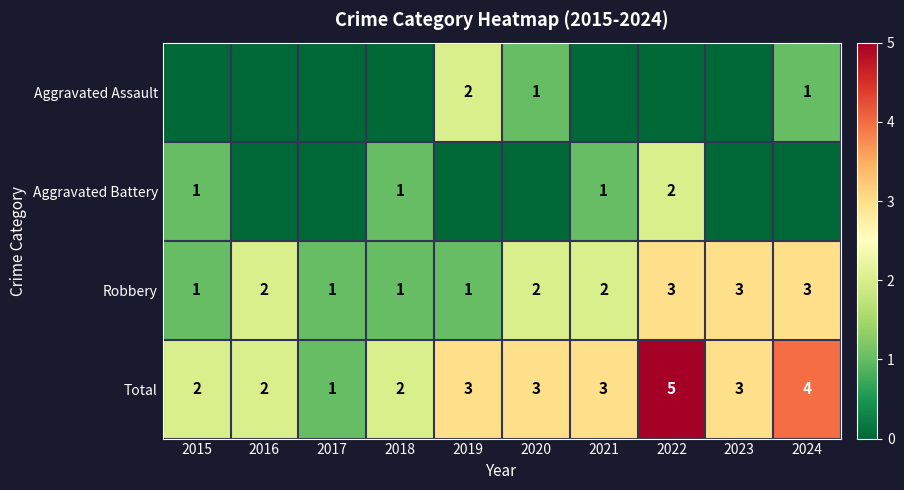

The Aggravated Battery series shows 1 at 2015. True or false?

True